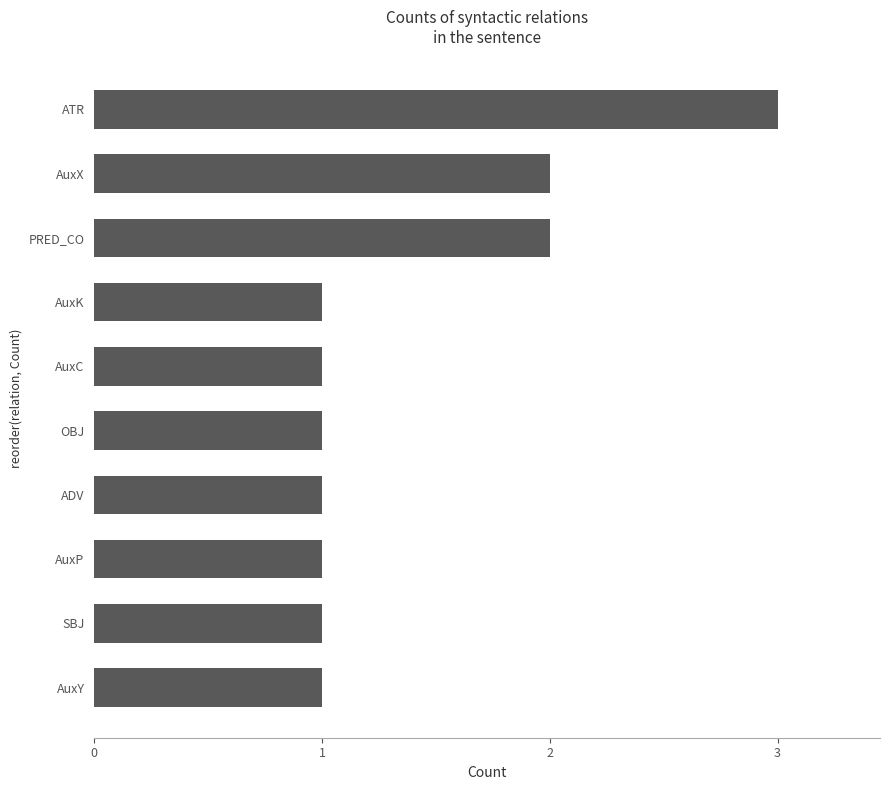

What is the sum of all values?

14